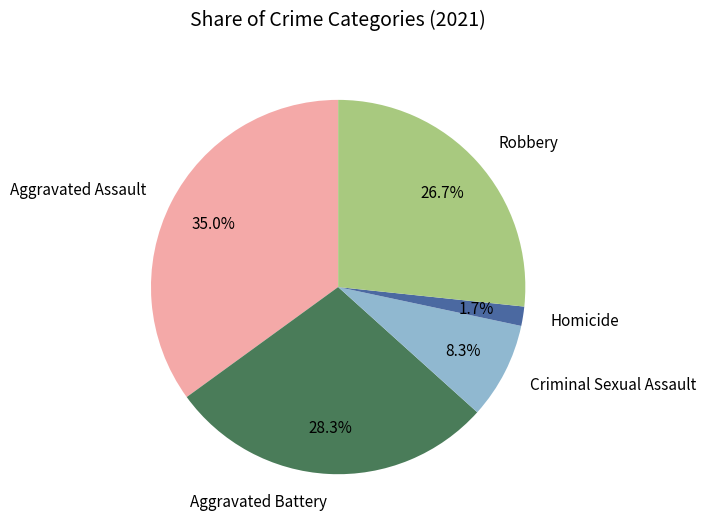

To the nearest percent, what portion does Aggravated Battery represent?

28%